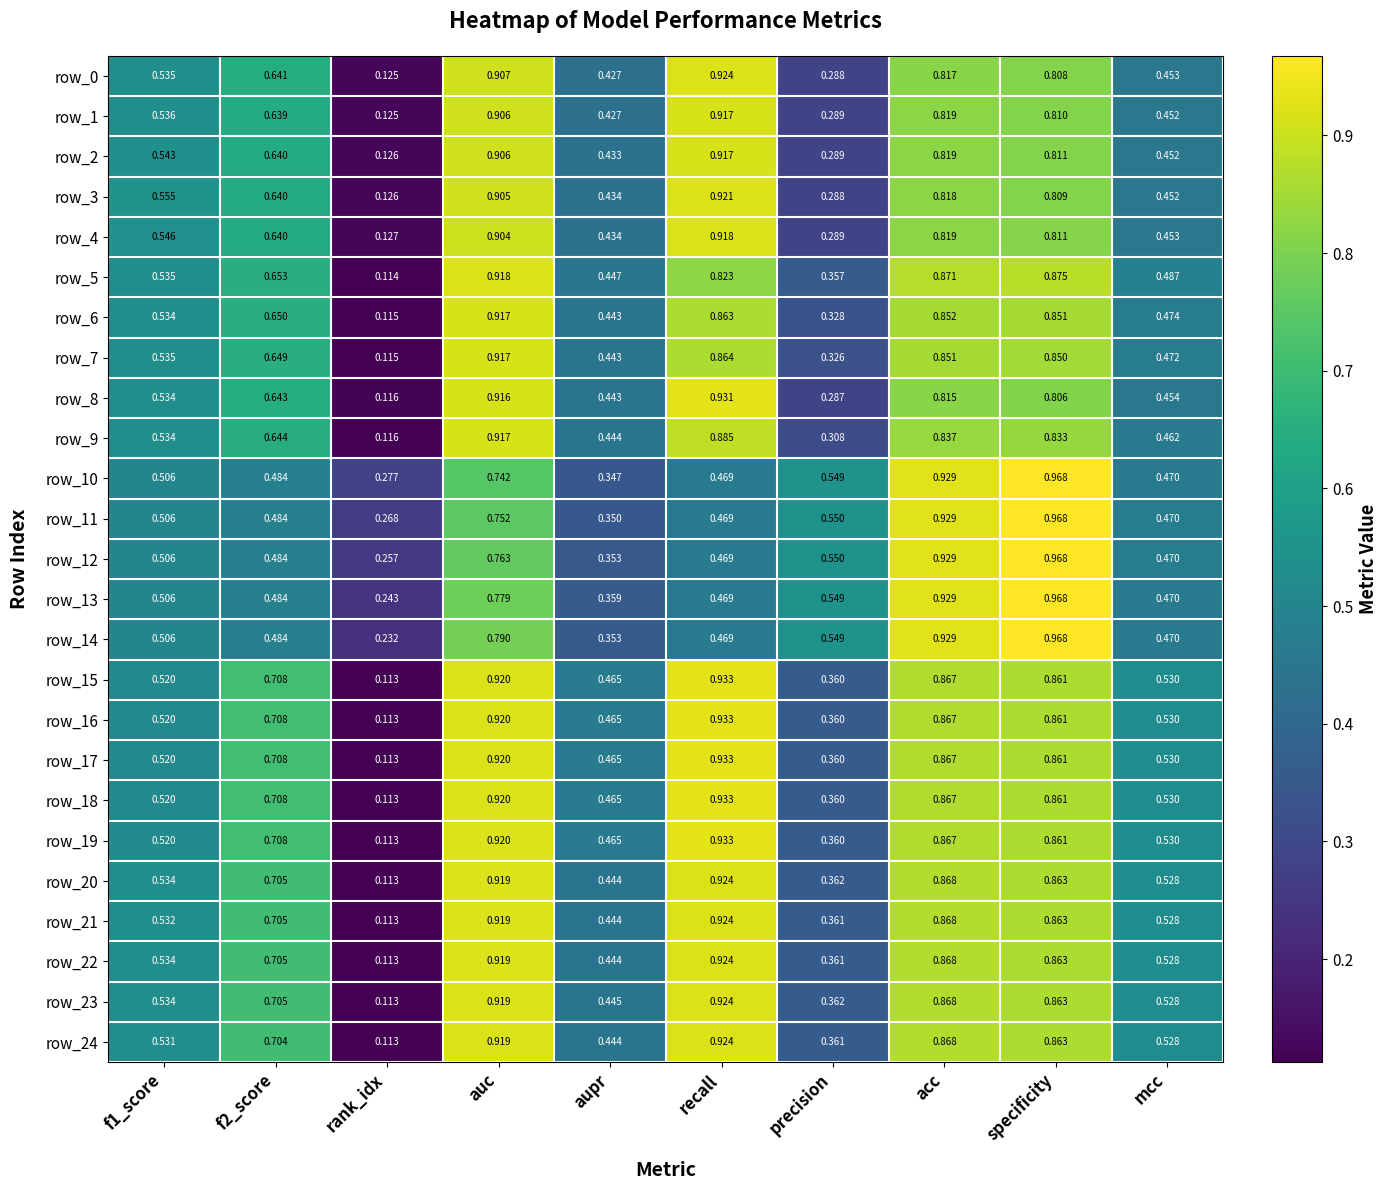

At which category is the sum across all series the highest?

auc